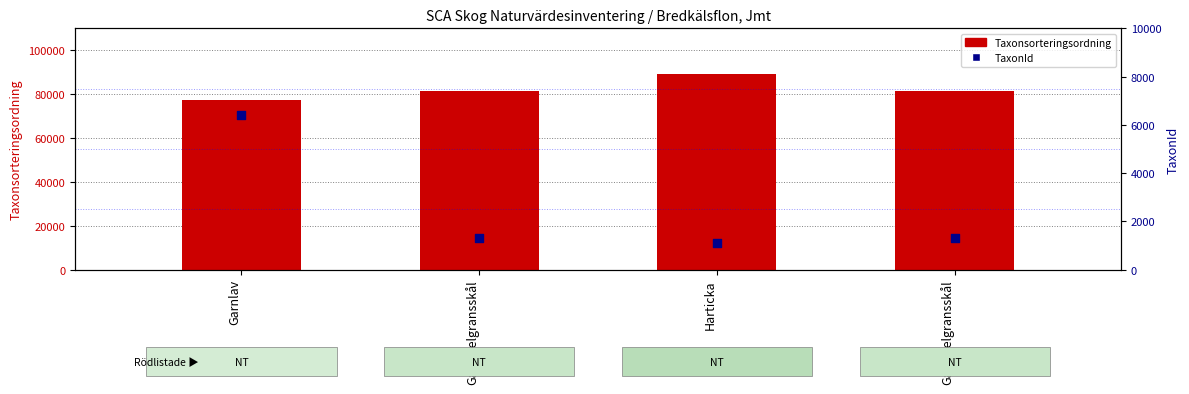

Which series has the largest total across all categories?

Taxonsorteringsordning